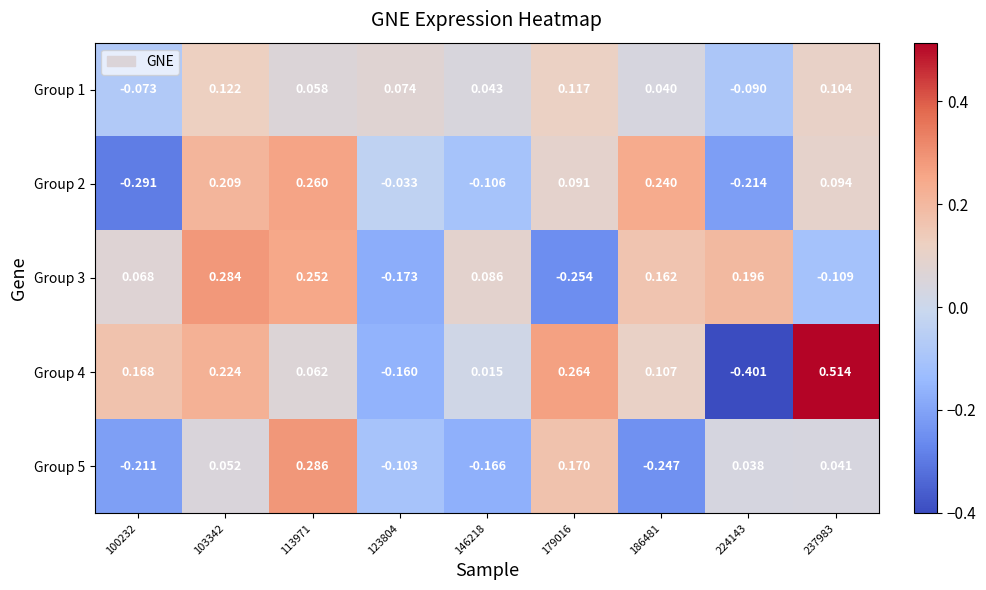

Which series has the widest spread of values?

Group 4